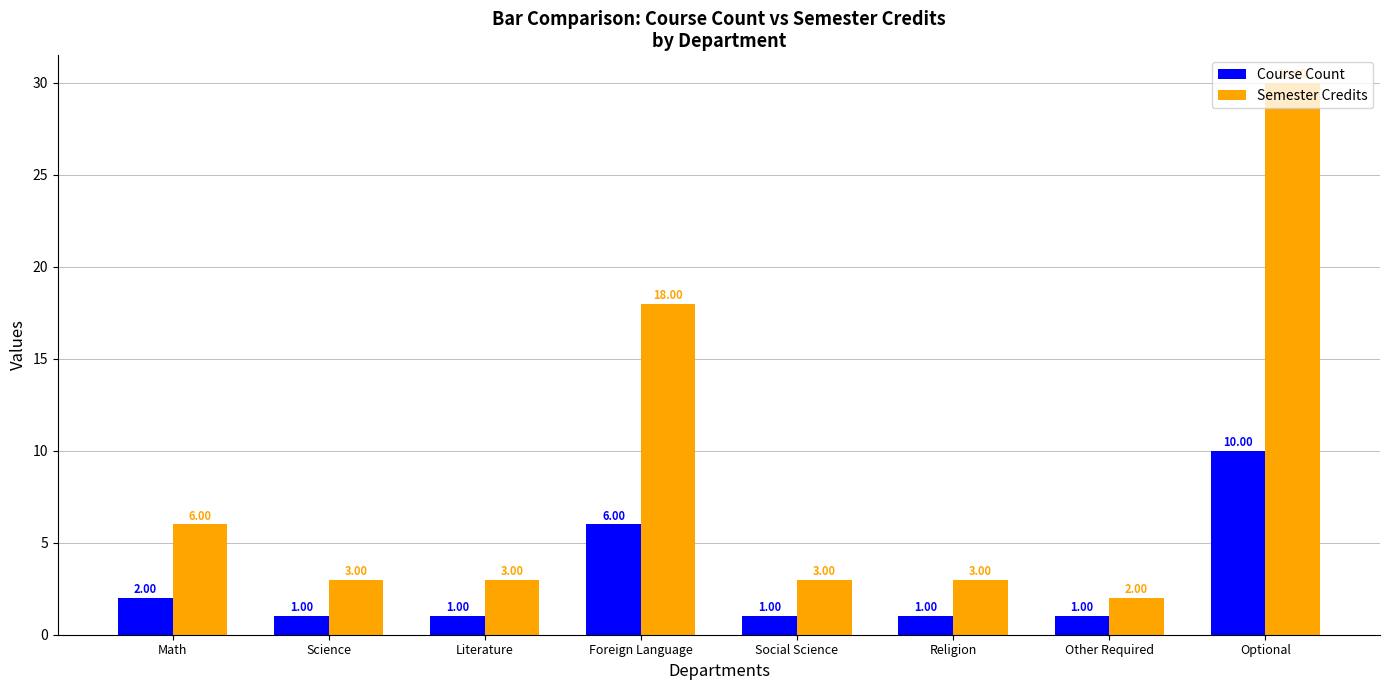

Which category has the highest value across all series?

Optional